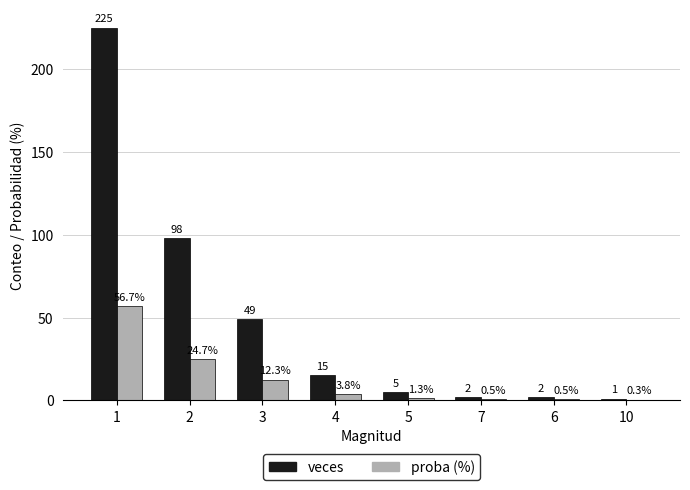

True or false: veces has a value of 225.0 at 1.

True